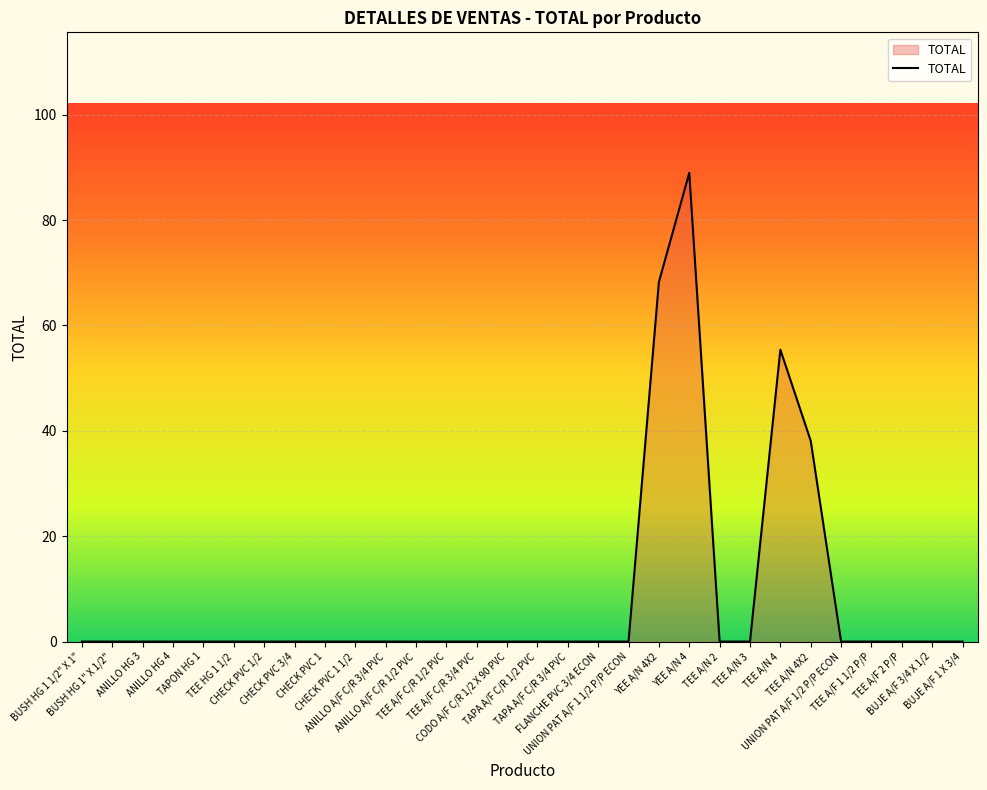

What is the maximum value shown in the chart?

89.0